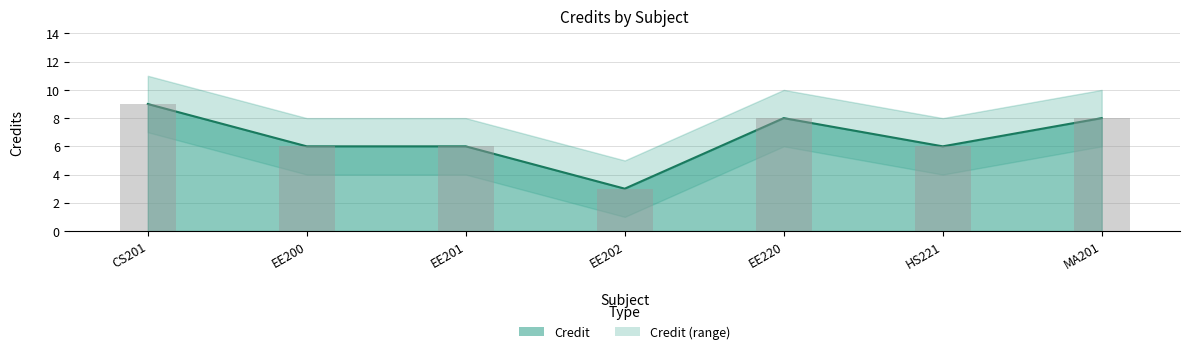

What is the value of the 3rd bar from the left?

6